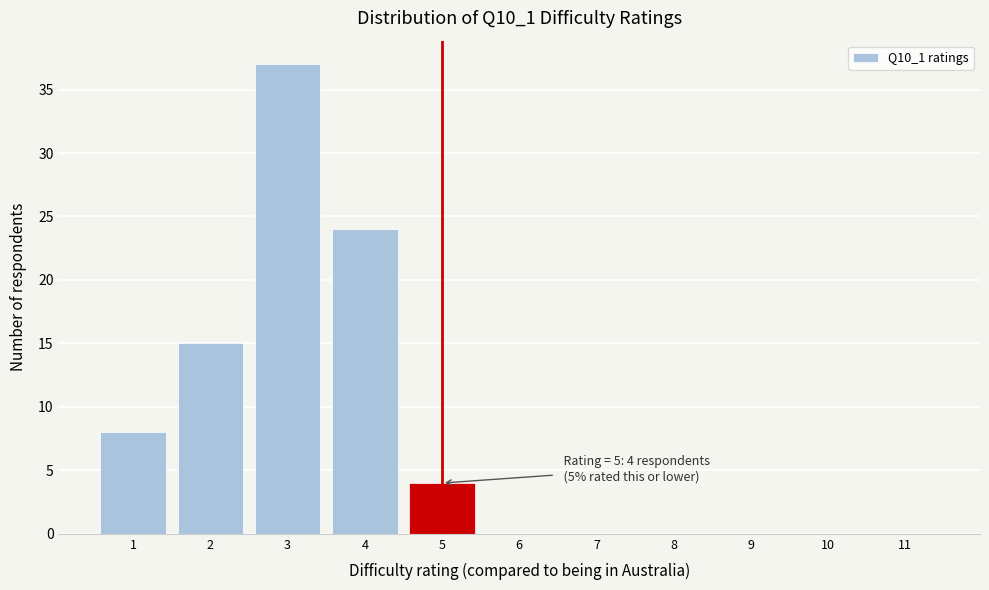

Over which range of the x-axis is the bar tallest?

2.5 to 3.5